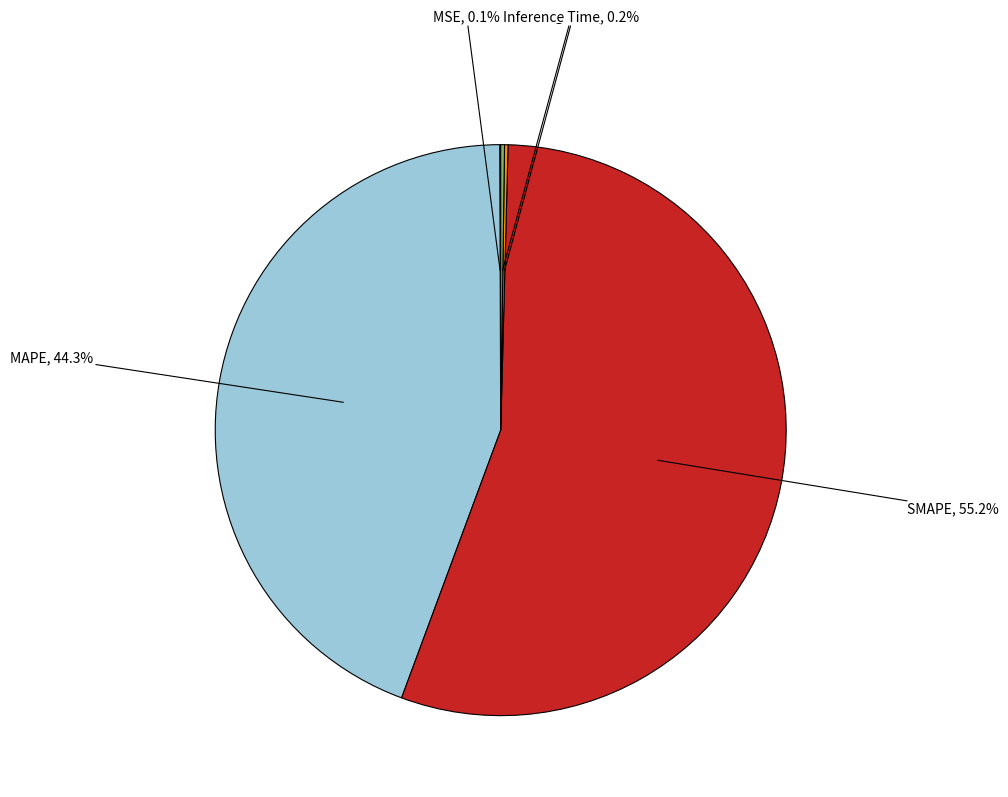

How much of the chart is everything except SMAPE?

44.8%